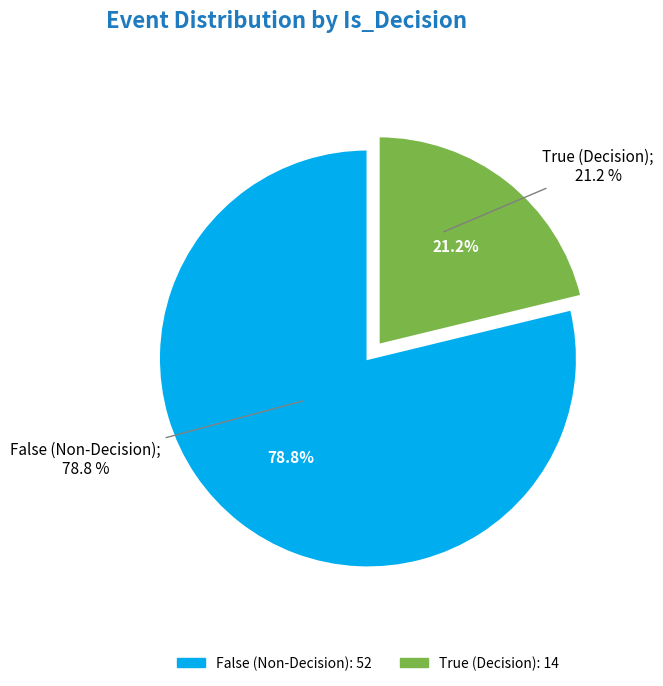

Is there a majority slice in this chart?

Yes